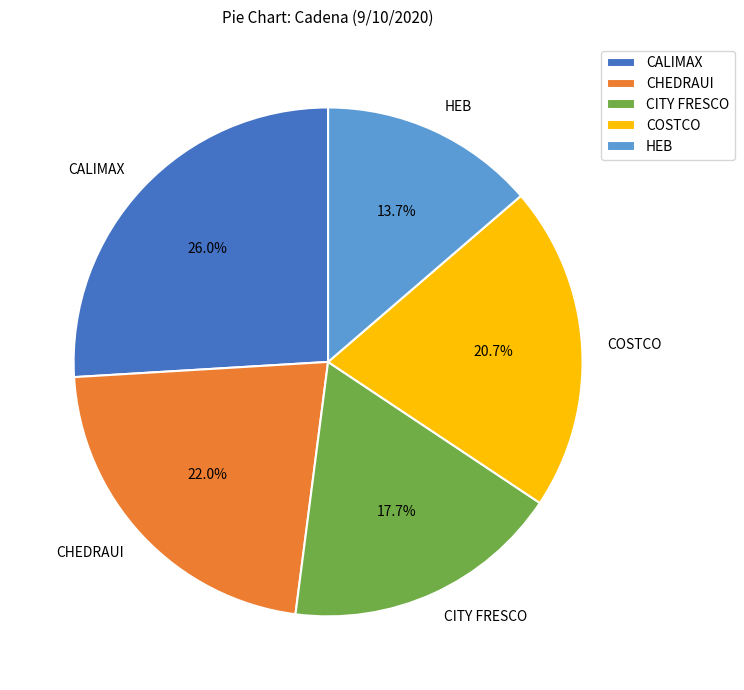

Does CHEDRAUI account for over 50% of the chart?

No